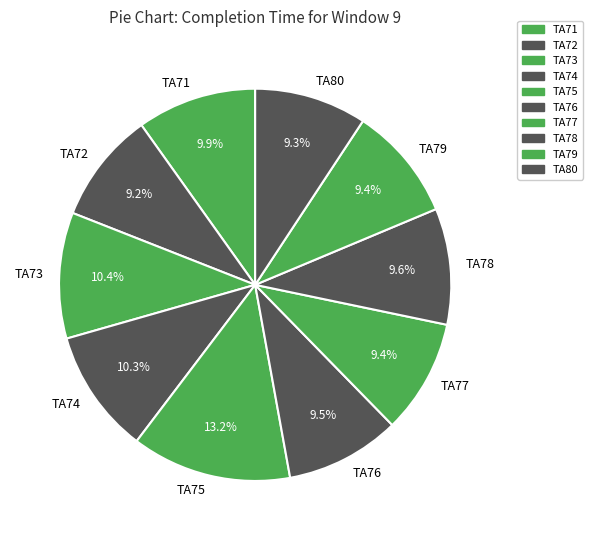

Combined, what portion of the pie is TA80 and TA73?

19.7%